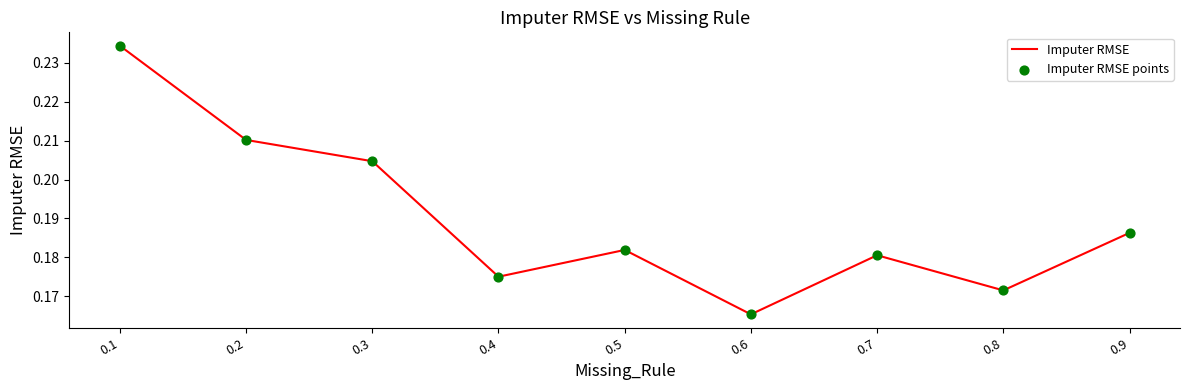

Between 0.9 and 0.7, which is larger?

0.9